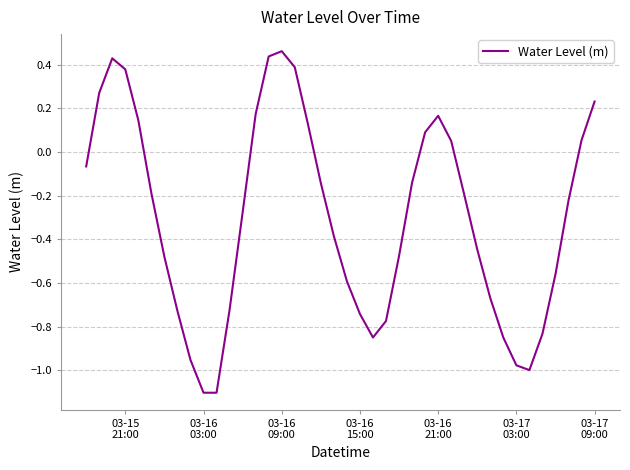

What is the minimum value shown in the chart?

-1.1